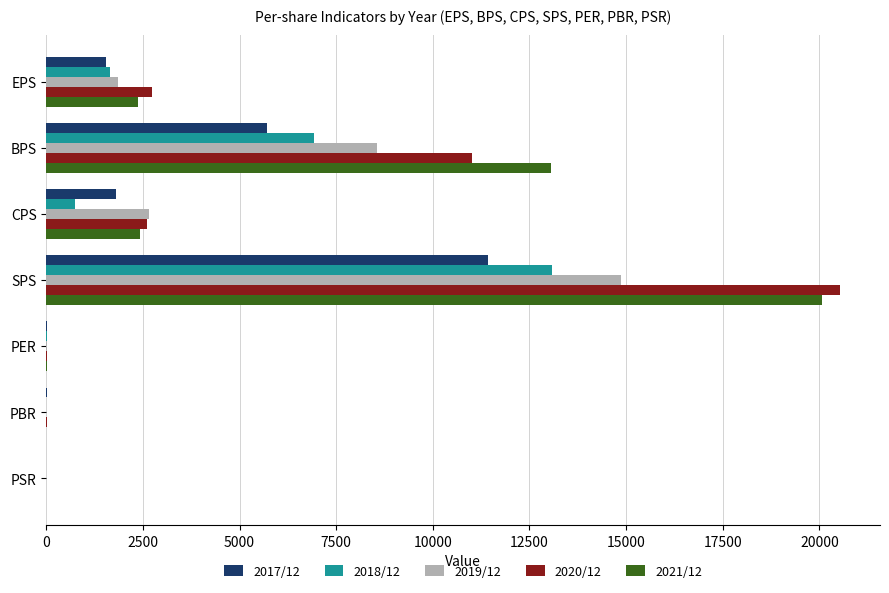

Which category has the highest value in the 2020/12 series?

SPS